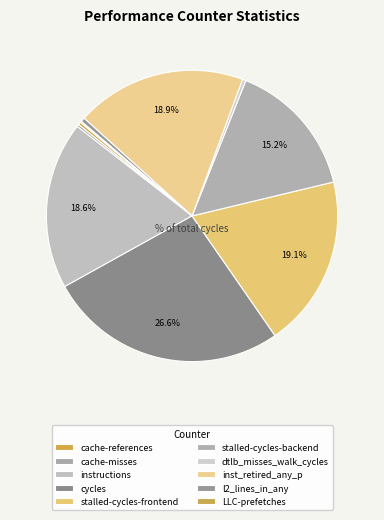

Rank the categories by value from lowest to highest.

LLC-prefetches, cache-misses, cache-references, dtlb_misses_walk_cycles, l2_lines_in_any, stalled-cycles-backend, instructions, inst_retired_any_p, stalled-cycles-frontend, cycles